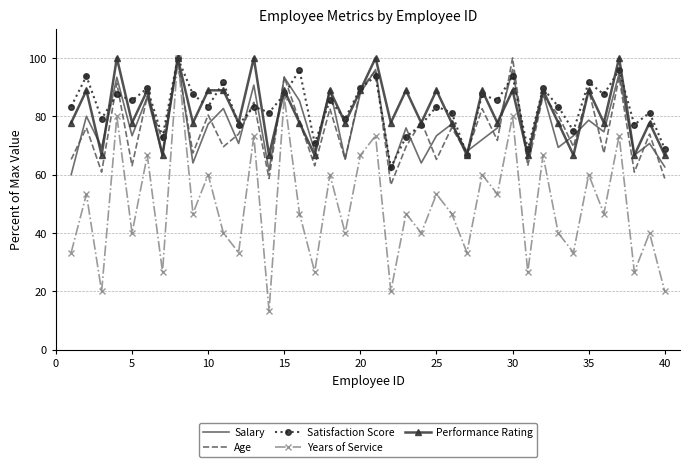

Which series has the widest spread of values?

Years of Service